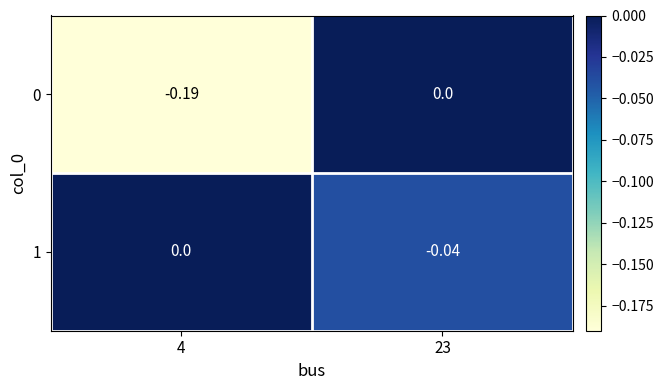

Is the value of 1 at 23 greater than the value of 0 at 4?

Yes